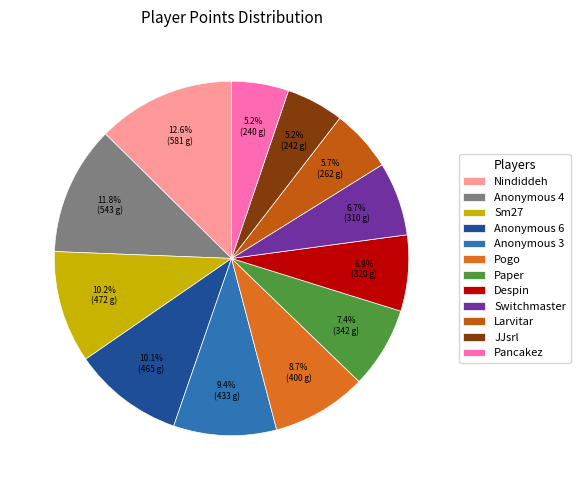

How many slices are in this pie chart?

12